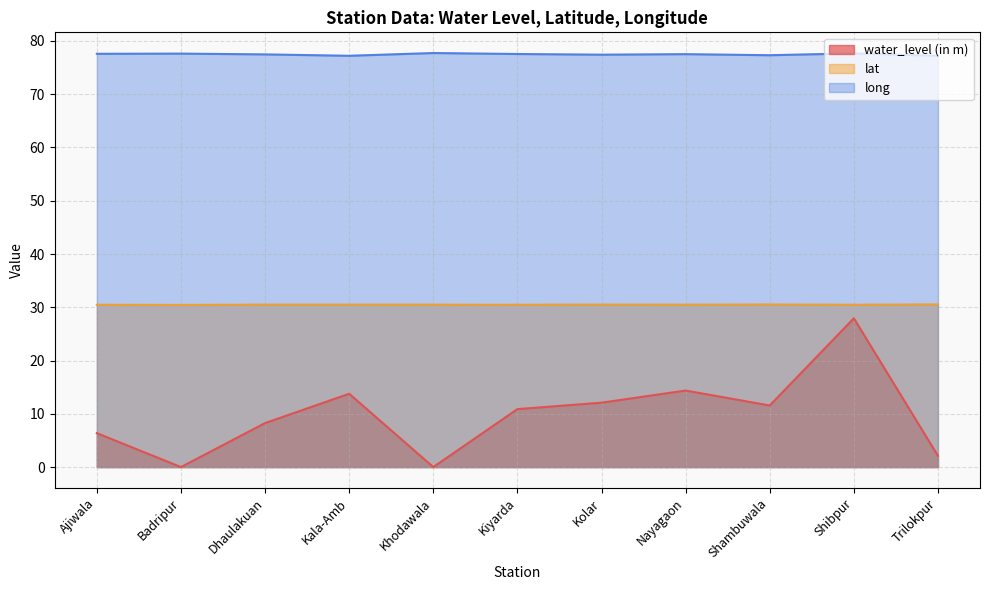

What is the difference between the water_level (in m) values at Kala-Amb and Khodawala?

13.8